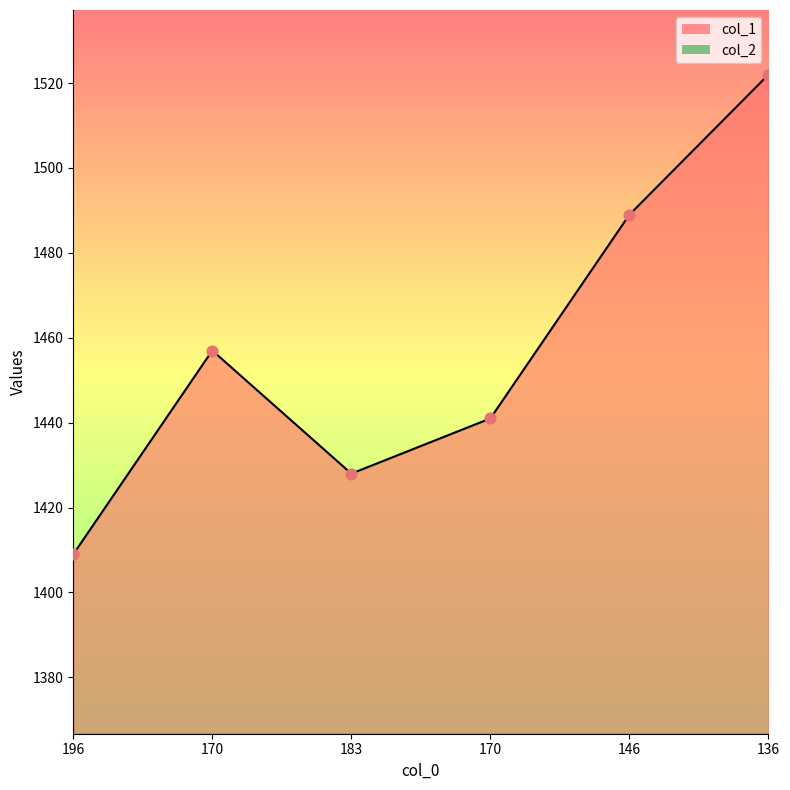

What are all the series names shown in the legend?

col_1, col_2